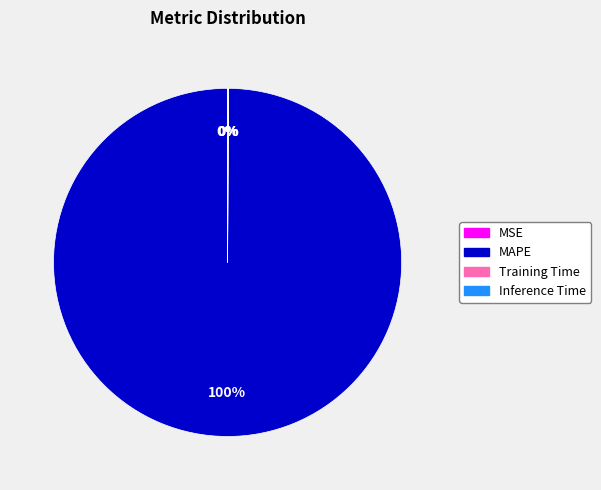

Which category has the biggest portion of the pie?

MAPE